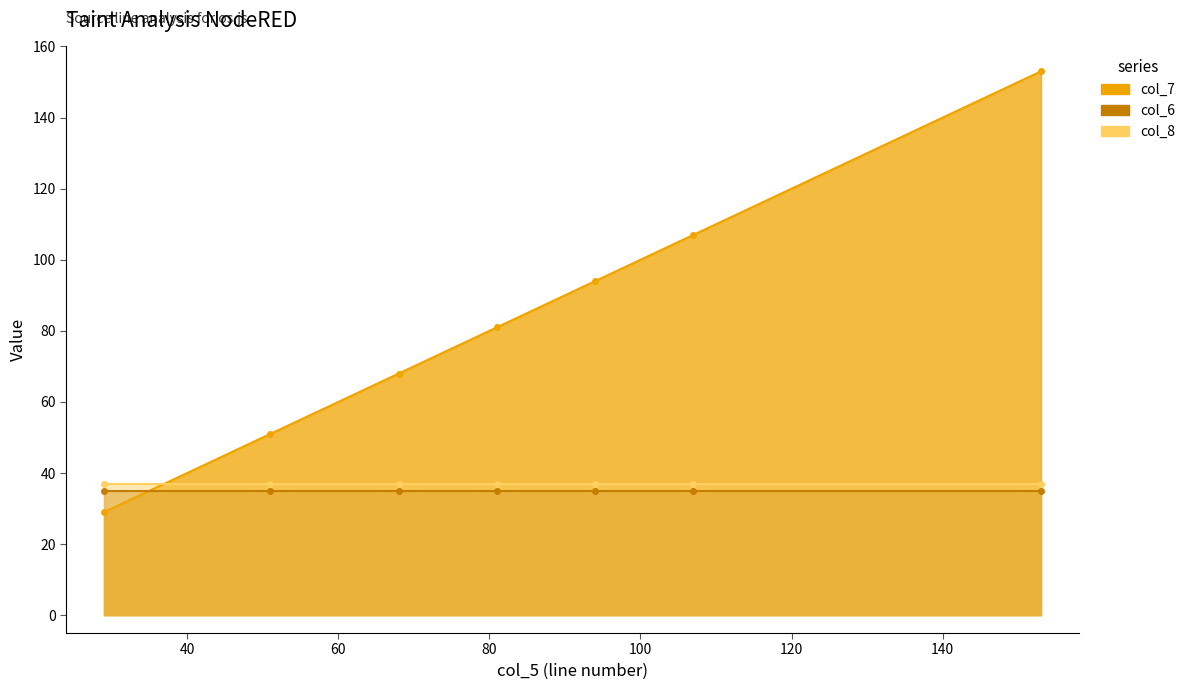

Reading left to right, extract all data points from this chart.

col_7: 29=29	51=51	68=68	81=81	94=94	107=107	153=153
col_6: 29=35	51=35	68=35	81=35	94=35	107=35	153=35
col_8: 29=37	51=37	68=37	81=37	94=37	107=37	153=37